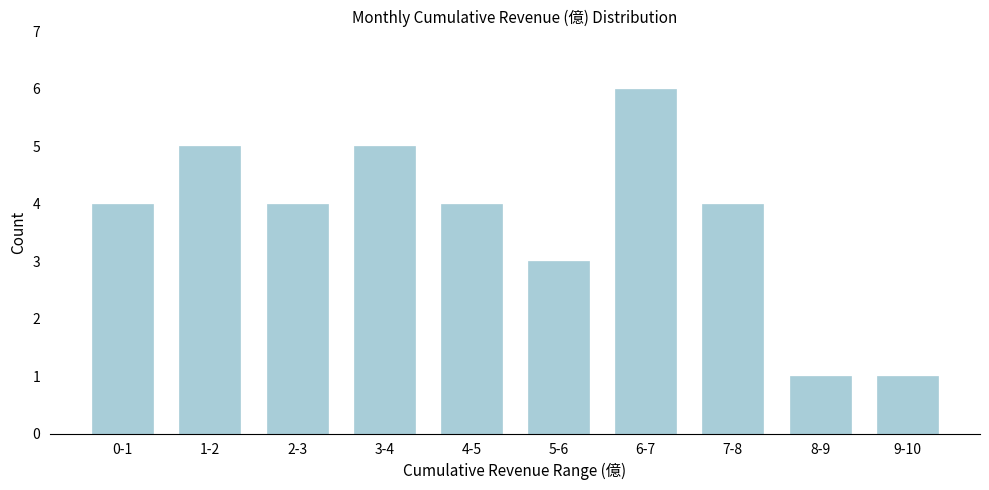

Reading left to right, extract all data points from this chart.

4	5	4	5	4	3	6	4	1	1